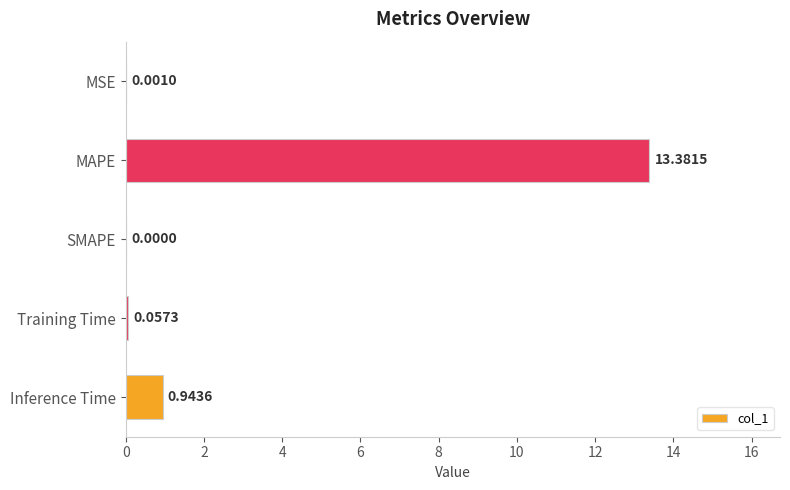

What is the change in value from MAPE to SMAPE?

-13.4